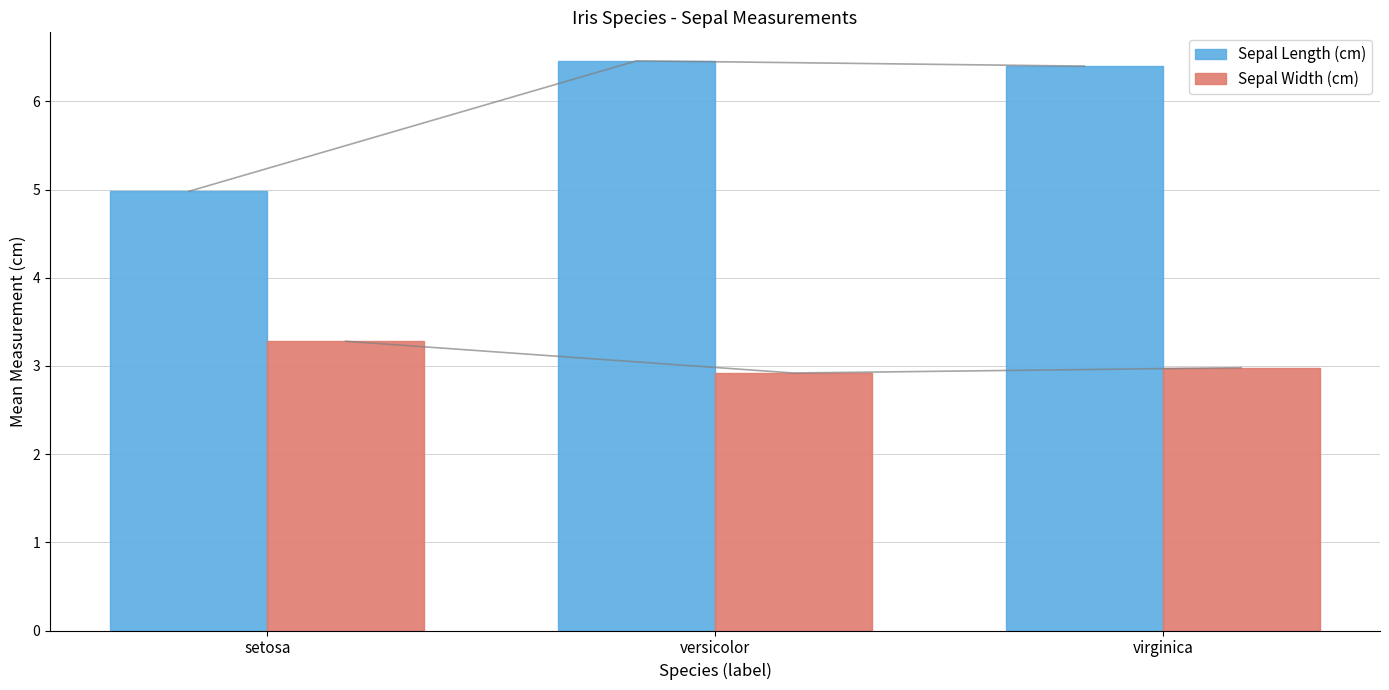

Does the chart contain stacked bars?

No